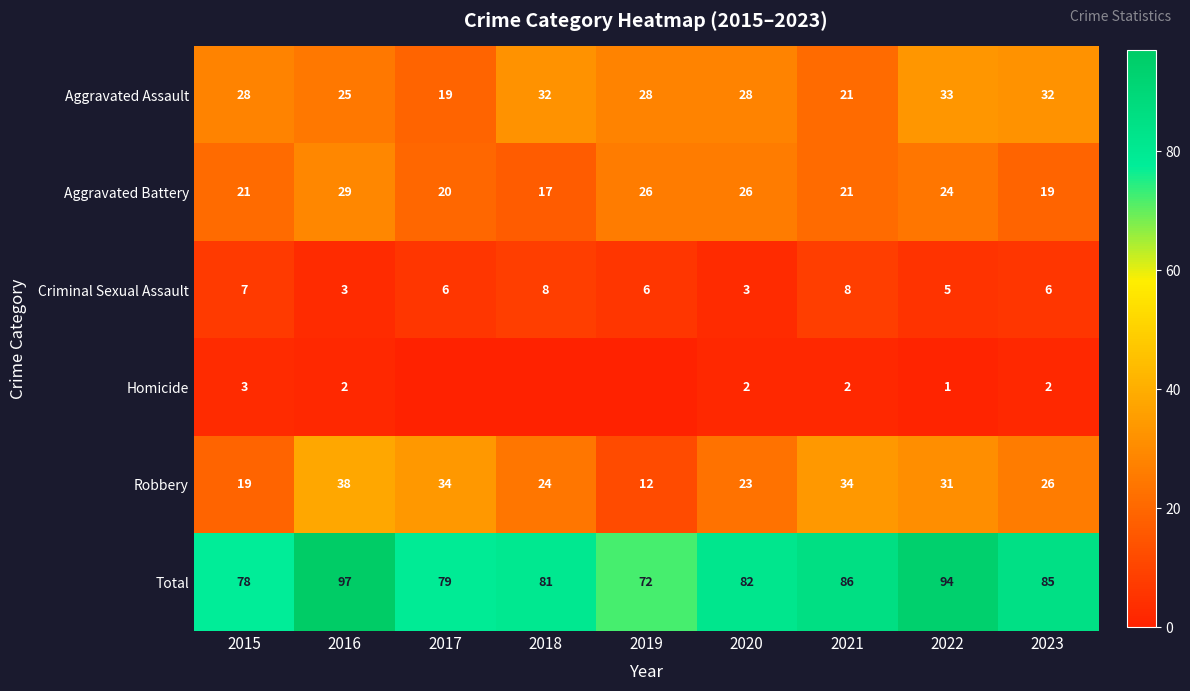

What is the sum of all Aggravated Battery values?

203